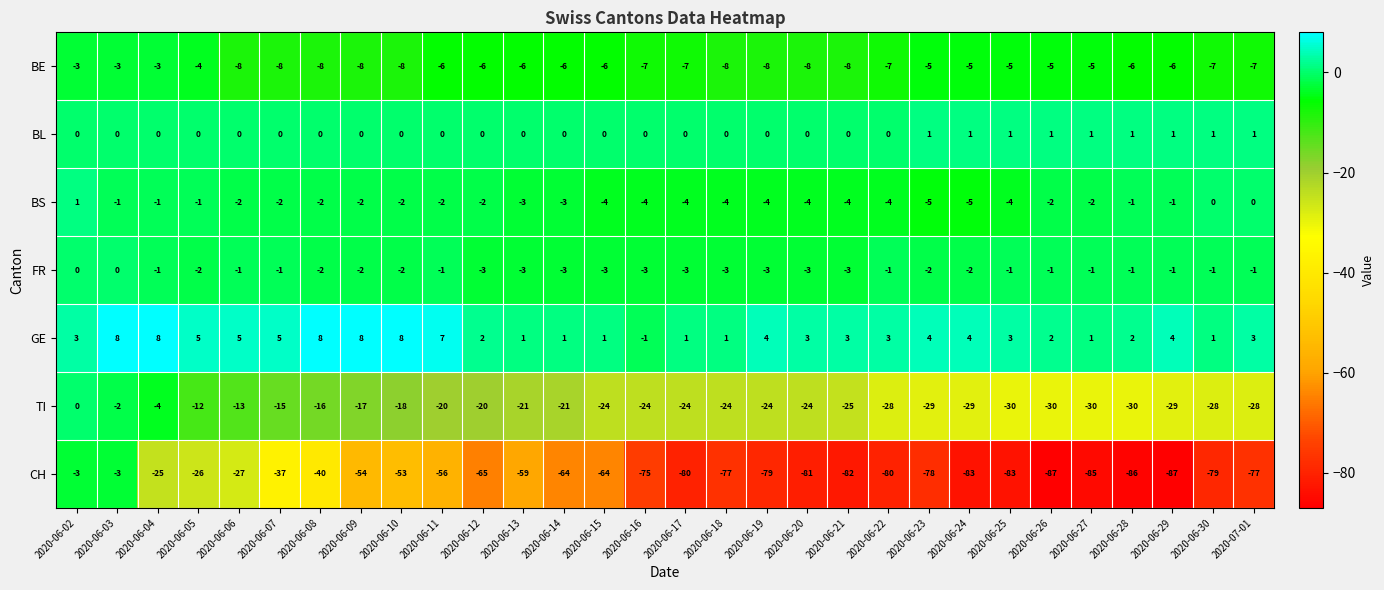

What is the total value across all series at 2020-06-22?

-117